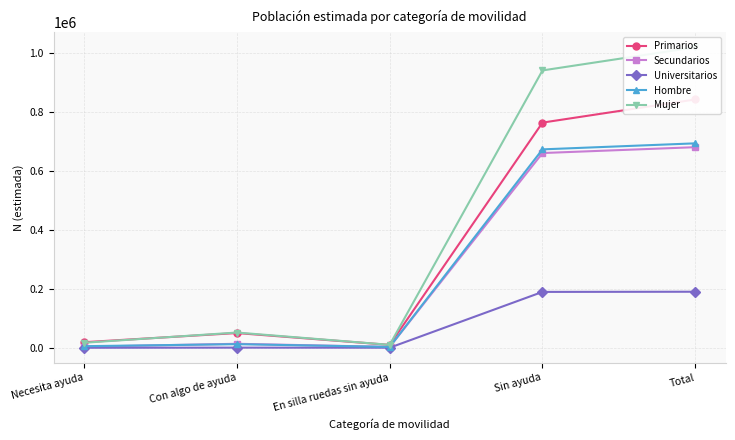

How many distinct data groups are displayed?

5